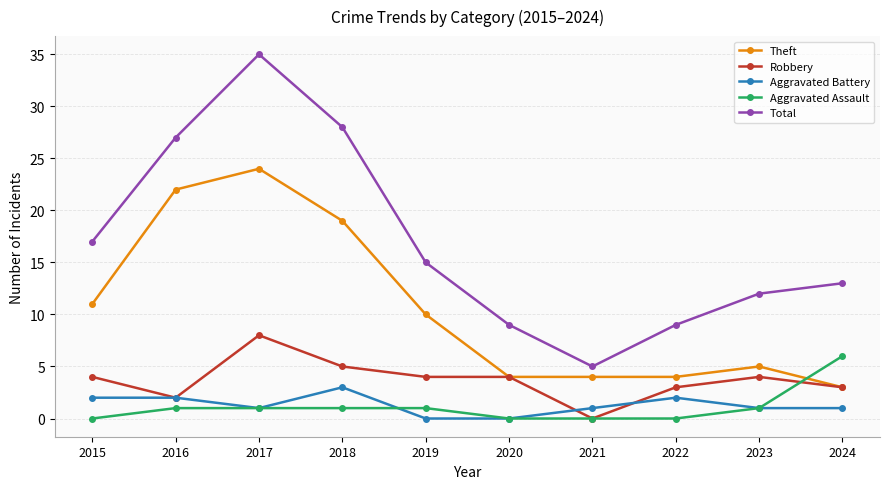

True or false: Total has a value of 9 at 2022.

True